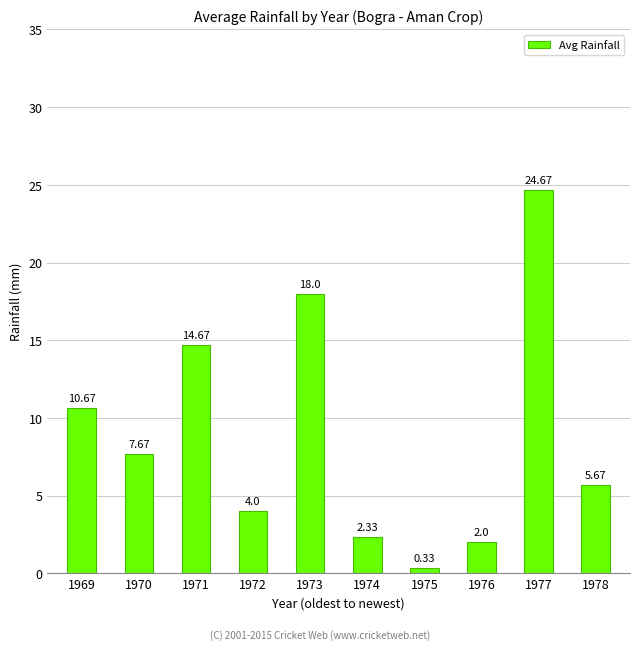

What is the difference between the second highest and second lowest values?

16.0